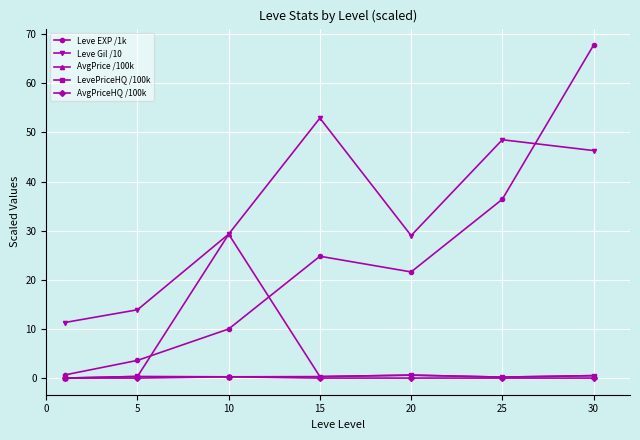

Which series has the largest range (max minus min)?

Leve EXP /1k